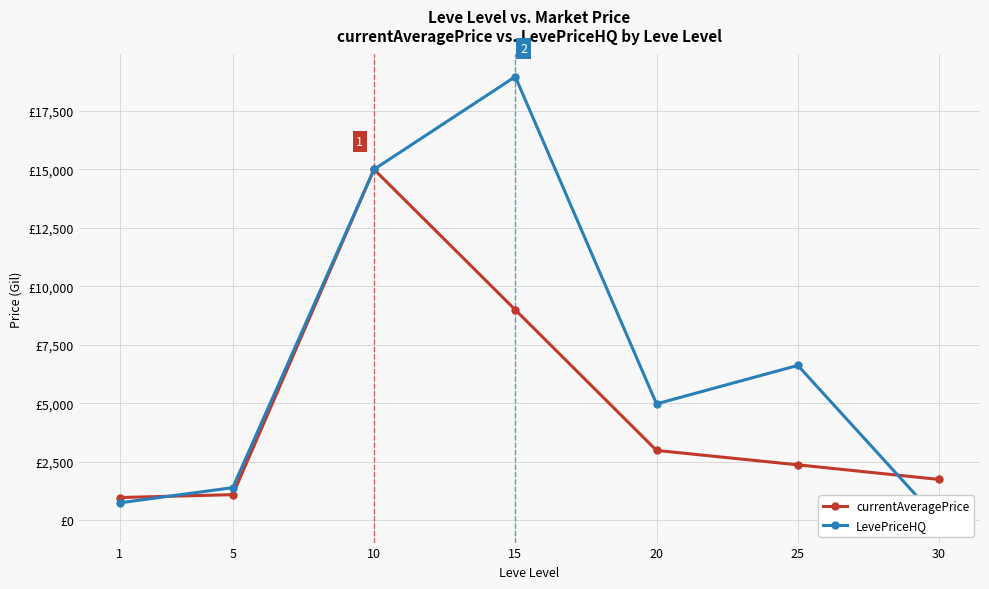

Is it true that LevePriceHQ equals 26807.1 at 10?

False